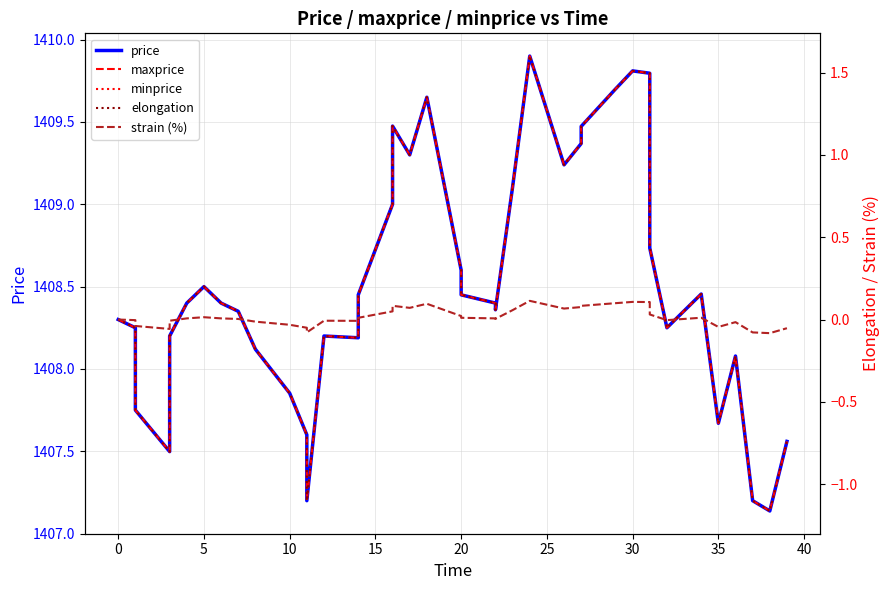

Count the number of data series in this chart.

5